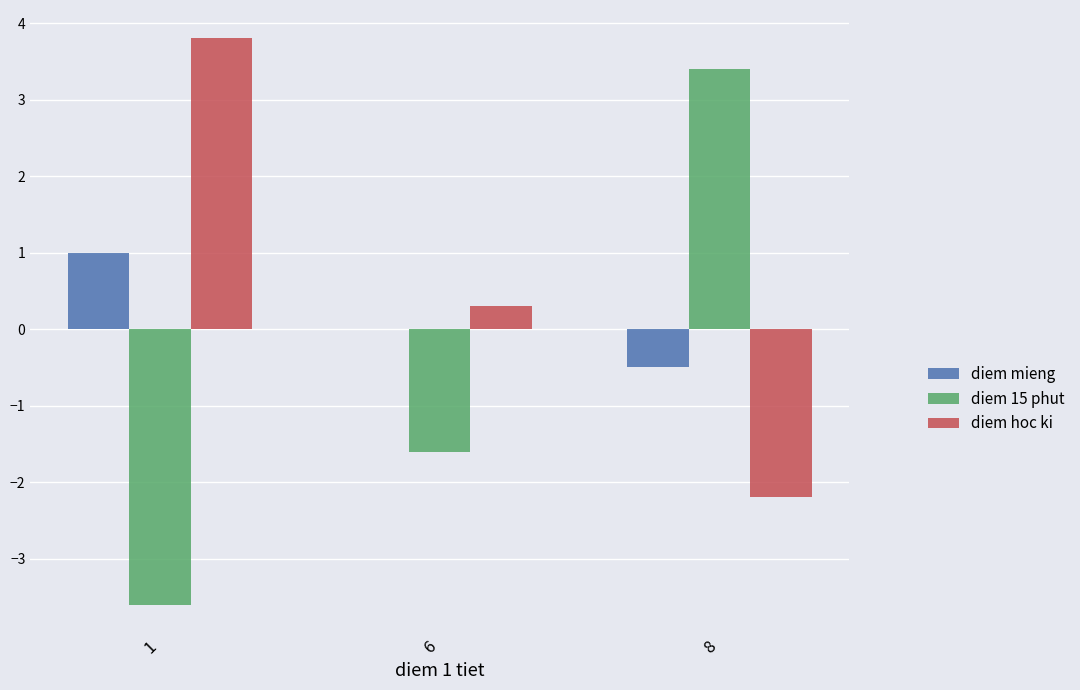

Are the bars horizontal?

No